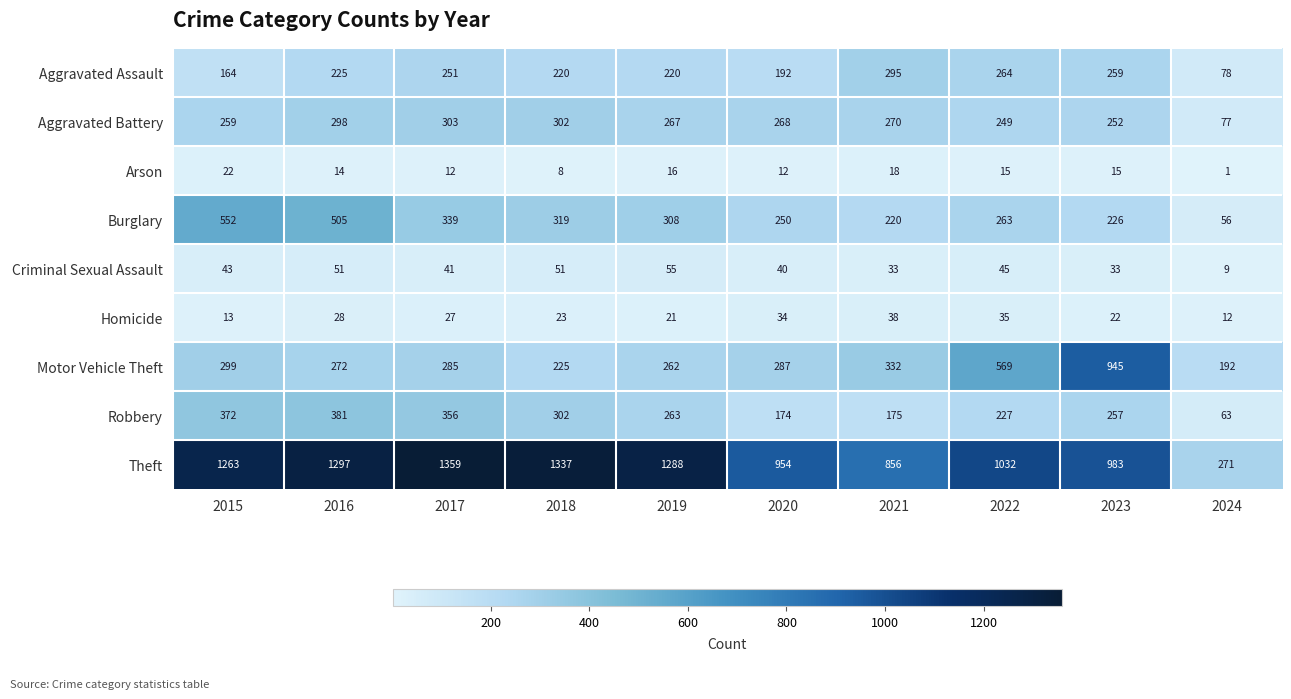

Which category has the lowest value in the Aggravated Battery series?

2024